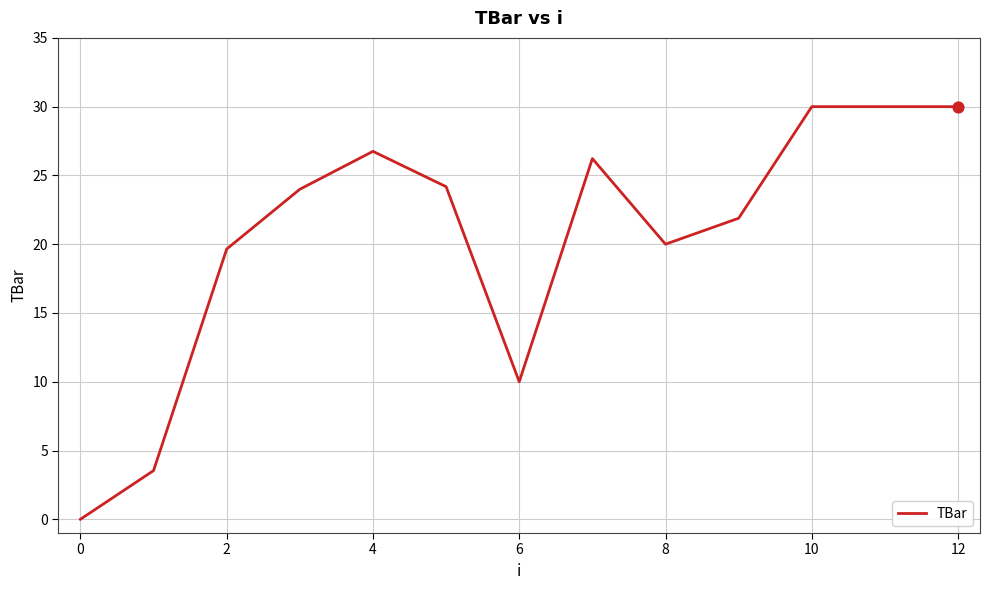

What is the maximum value shown in the chart?

30.0